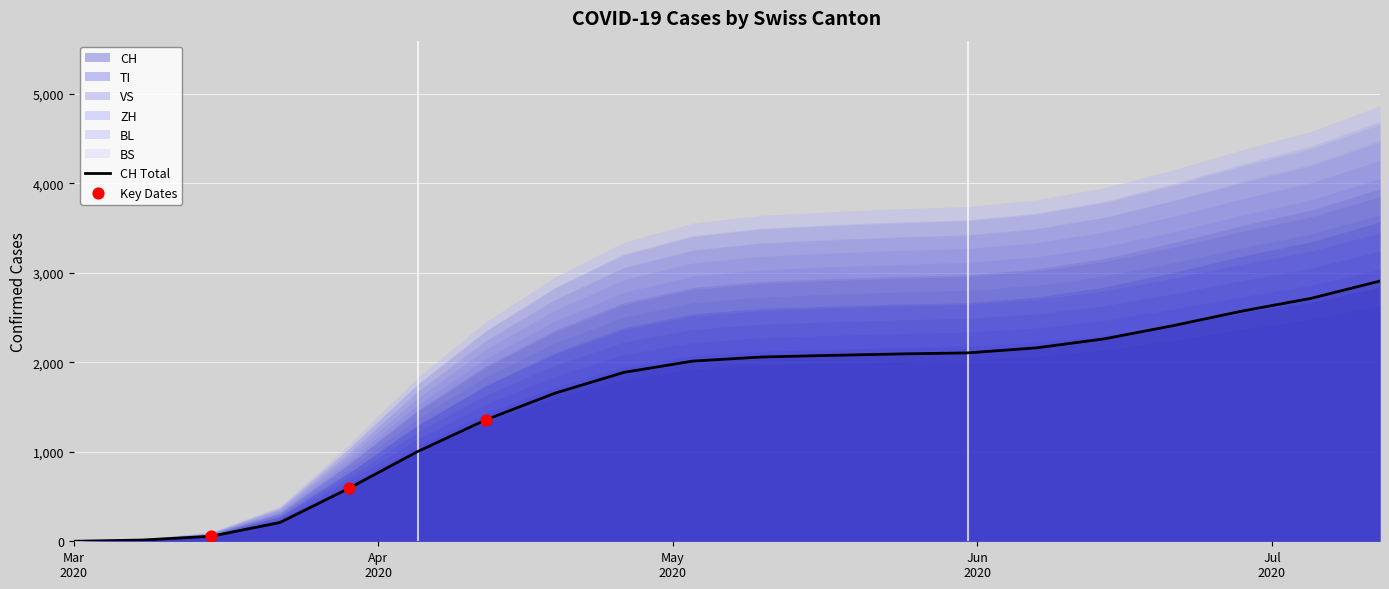

At how many categories does at least one series exceed 1368?

13